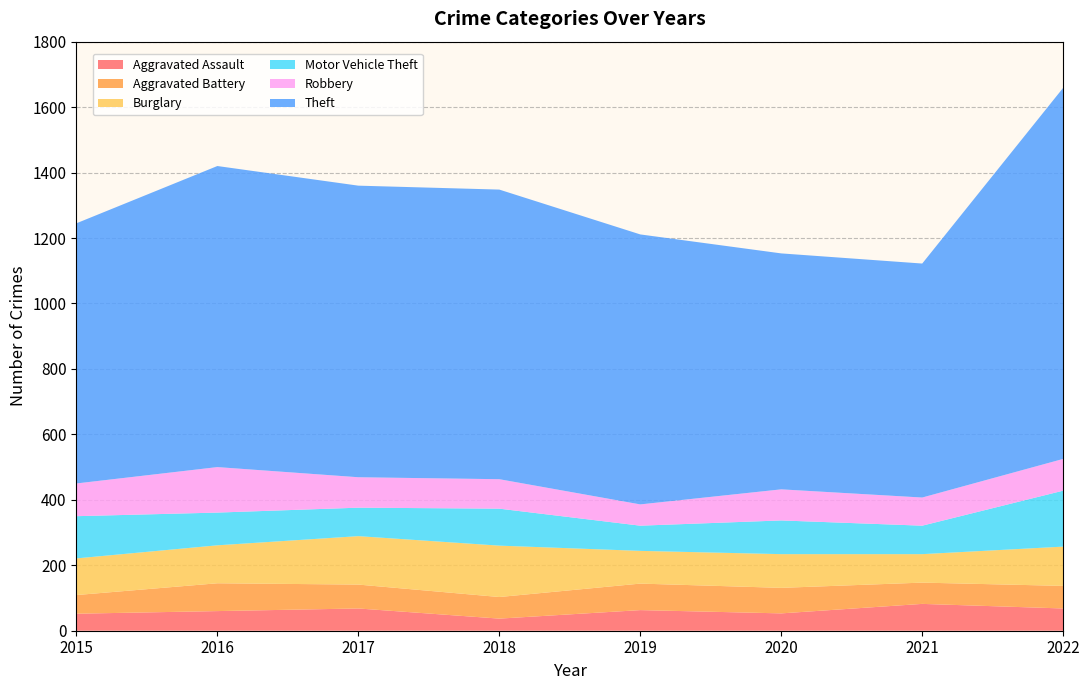

Reading right to left, transcribe all the data shown in this chart.

Aggravated Assault: 2022=68	2021=82	2020=53	2019=63	2018=37	2017=68	2016=60	2015=52
Aggravated Battery: 2022=69	2021=65	2020=78	2019=81	2018=66	2017=73	2016=85	2015=57
Burglary: 2022=120	2021=87	2020=103	2019=100	2018=157	2017=148	2016=116	2015=112
Motor Vehicle Theft: 2022=171	2021=87	2020=103	2019=77	2018=113	2017=87	2016=100	2015=129
Robbery: 2022=97	2021=86	2020=95	2019=65	2018=90	2017=93	2016=139	2015=100
Theft: 2022=1134	2021=715	2020=721	2019=825	2018=885	2017=891	2016=920	2015=795